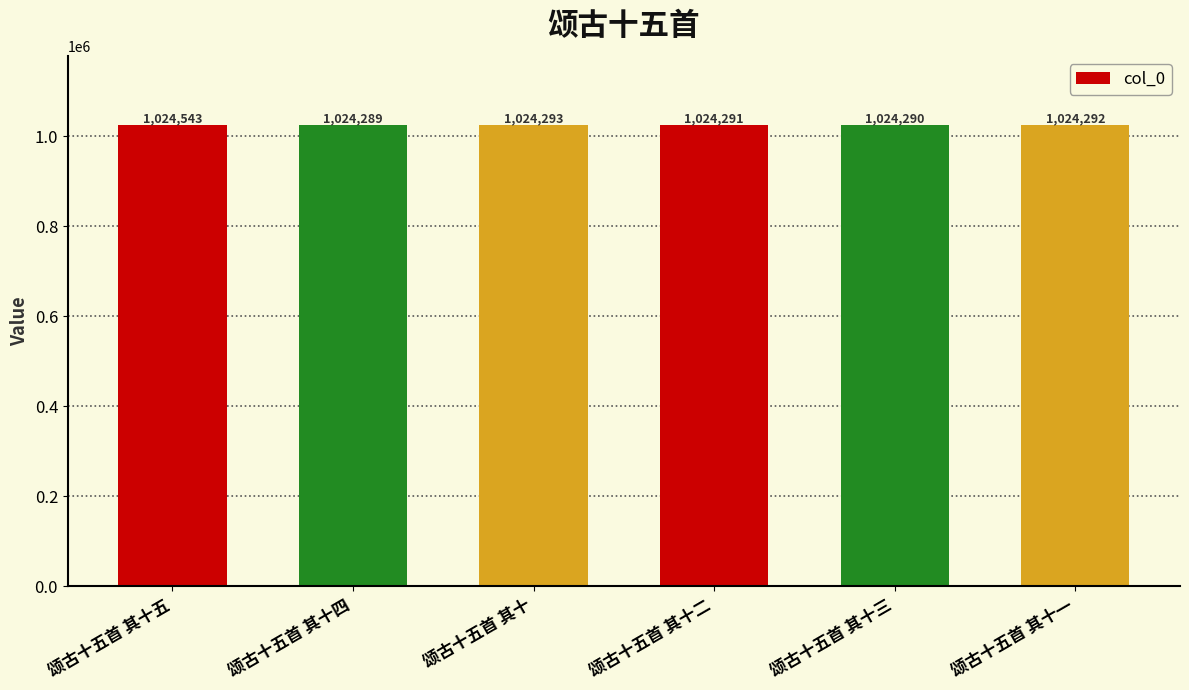

Rank the categories by value from lowest to highest.

颂古十五首 其十四, 颂古十五首 其十三, 颂古十五首 其十二, 颂古十五首 其十一, 颂古十五首 其十, 颂古十五首 其十五